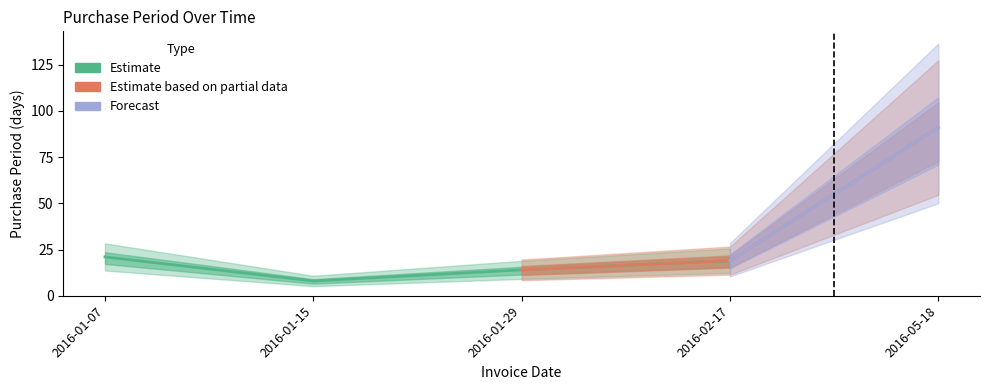

Reading right to left, extract all data points from this chart.

91	19	14	8	21